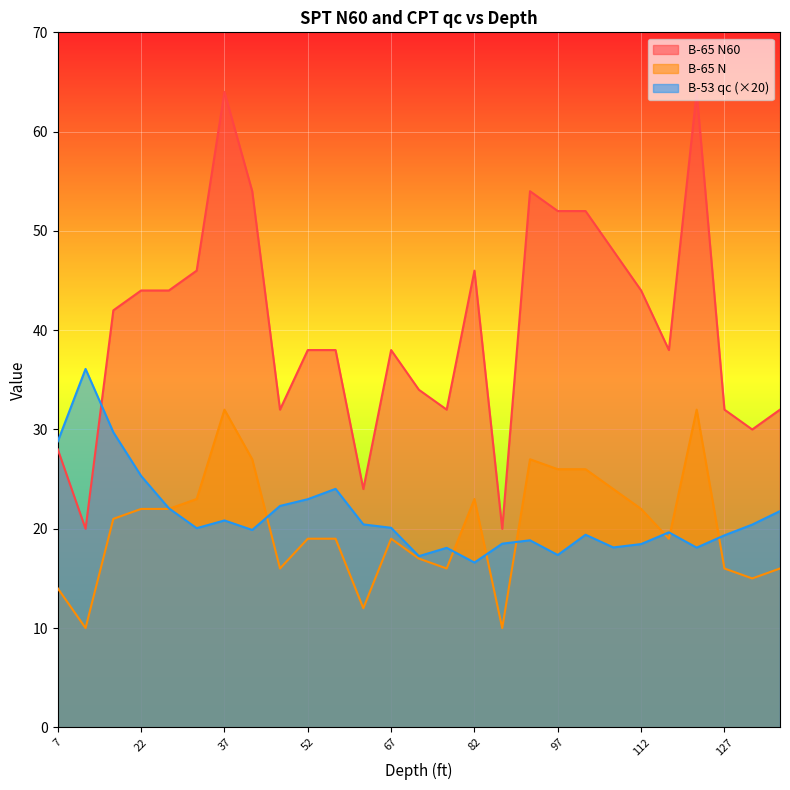

Which series has the largest total across all categories?

B-65 N60